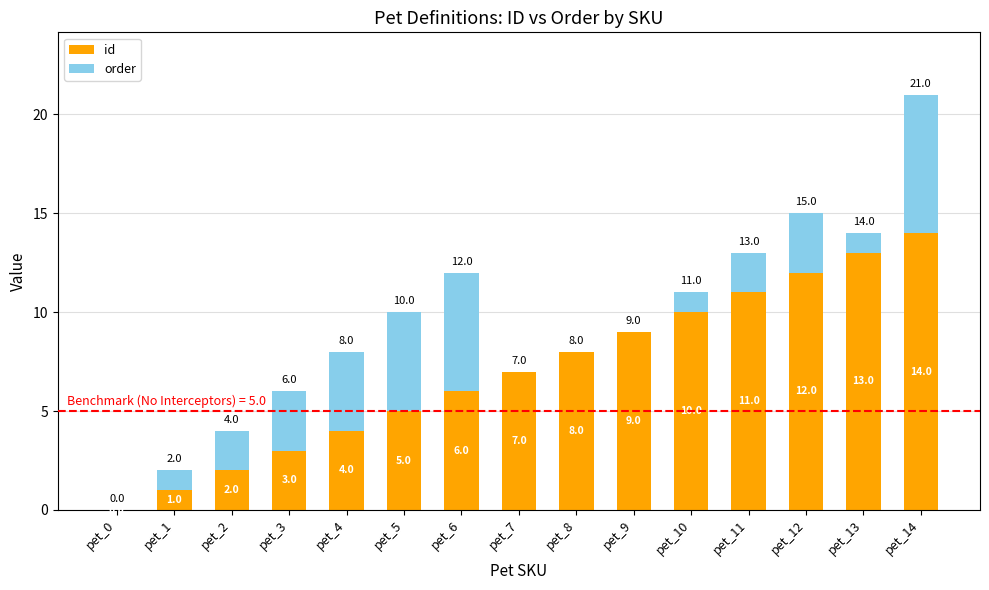

What is the total value across all series at pet_8?

8